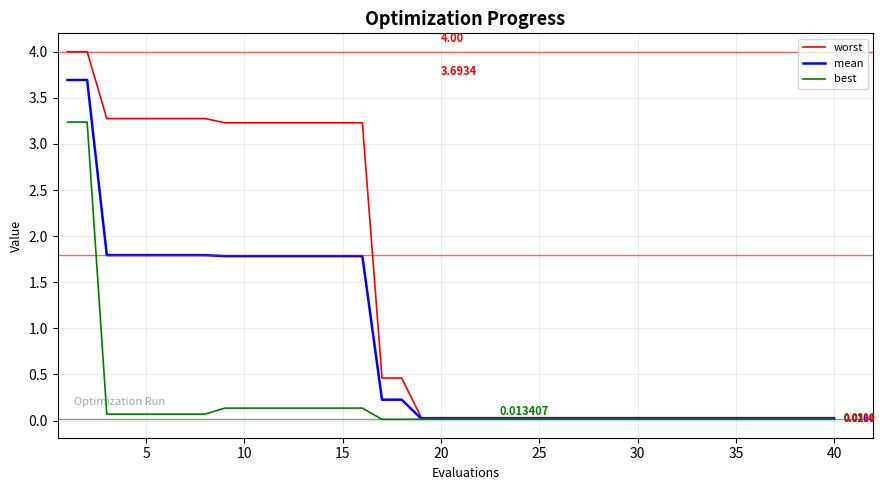

List the series in order of their overall mean, lowest first.

best, mean, worst